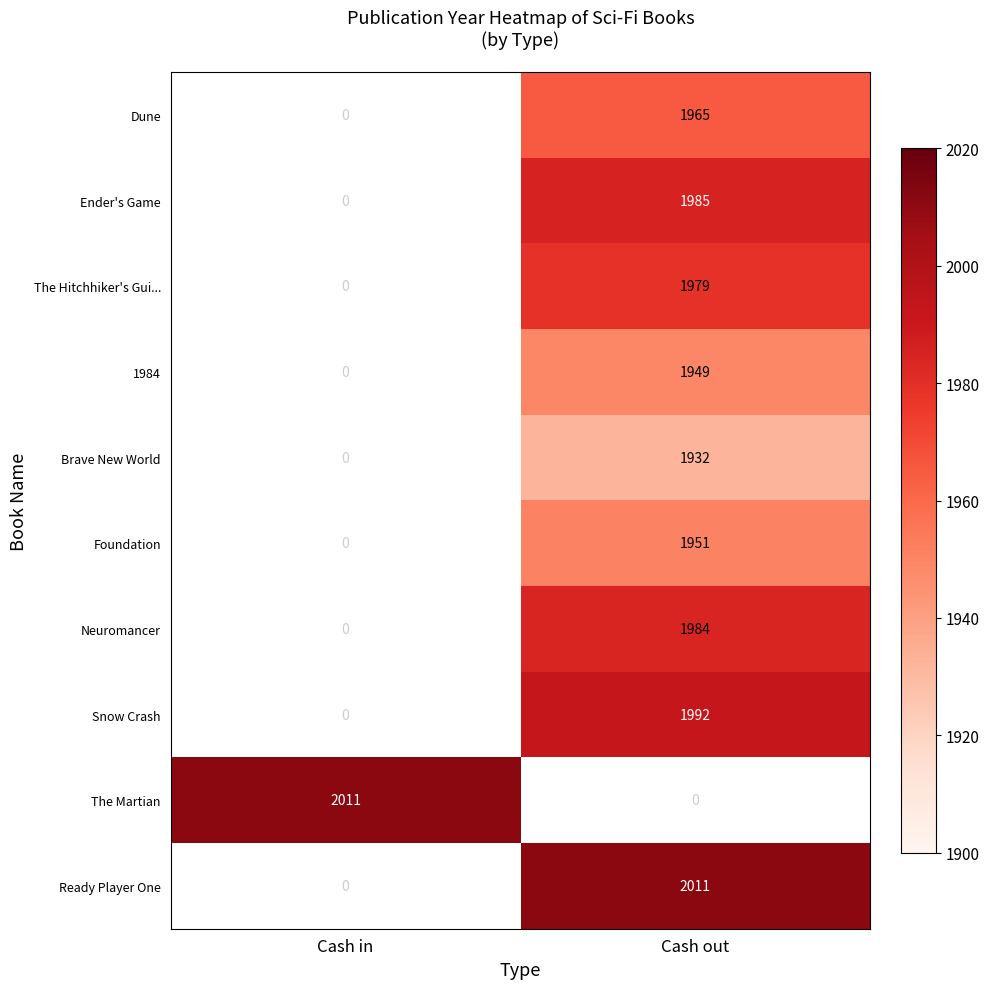

The 1984 series shows 1234 at Cash in. True or false?

False